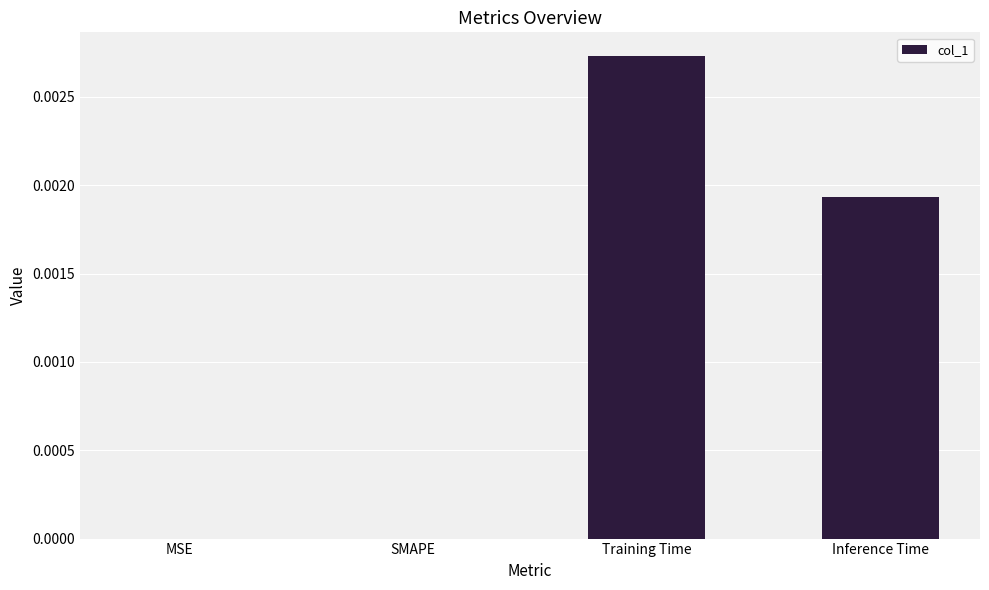

Which category has the highest value across all series?

Training Time